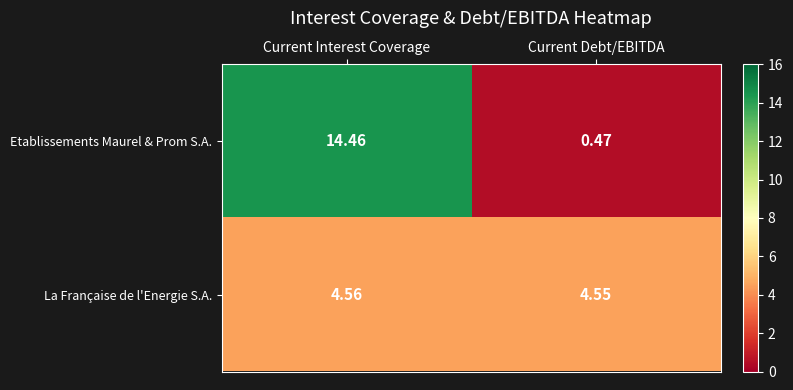

At which category does the chart reach its minimum across all series?

Current Debt/EBITDA